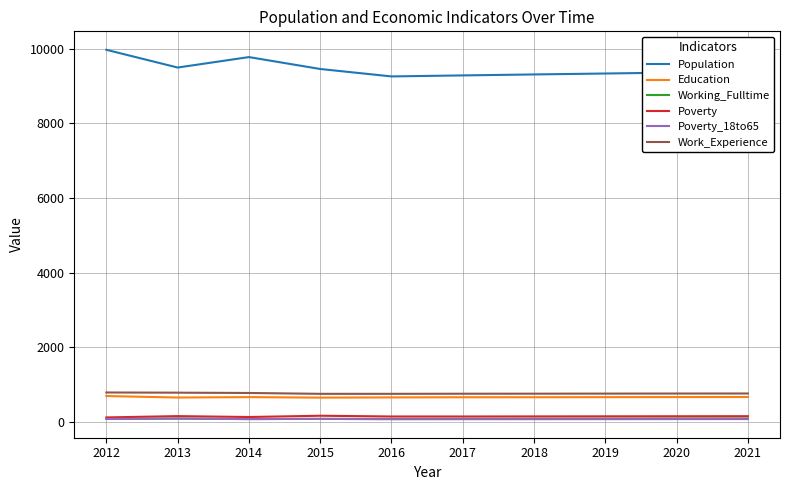

Which series has the widest spread of values?

Population